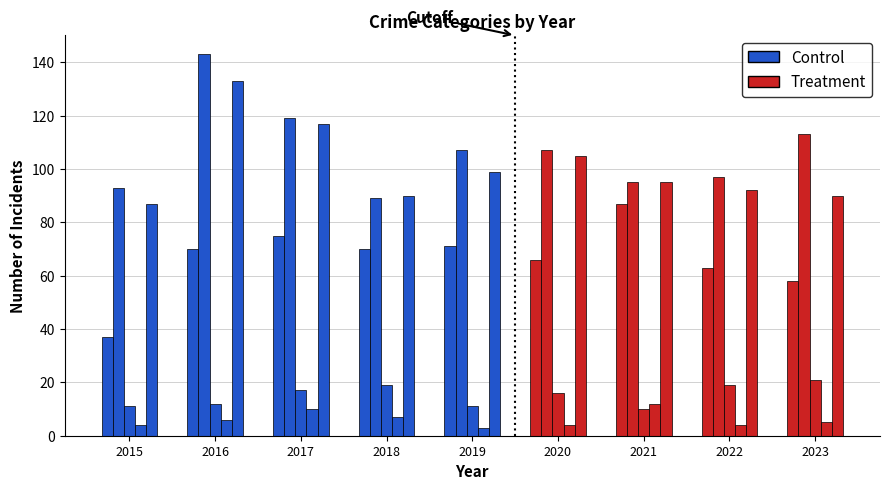

Count the number of categories in the chart.

9